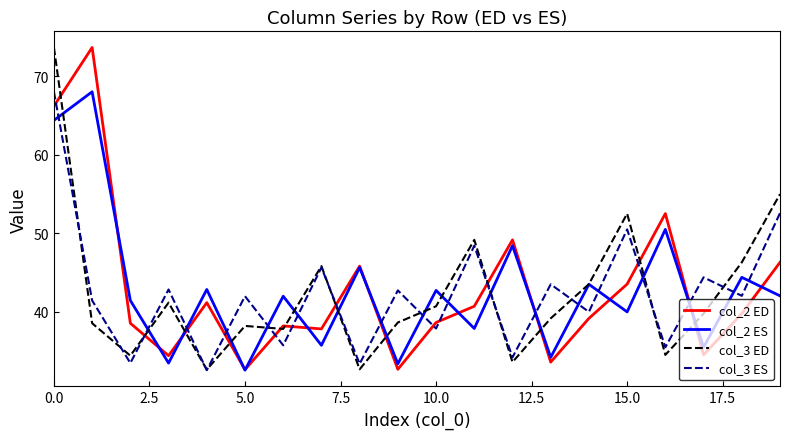

What is the maximum value shown in the chart?

73.7